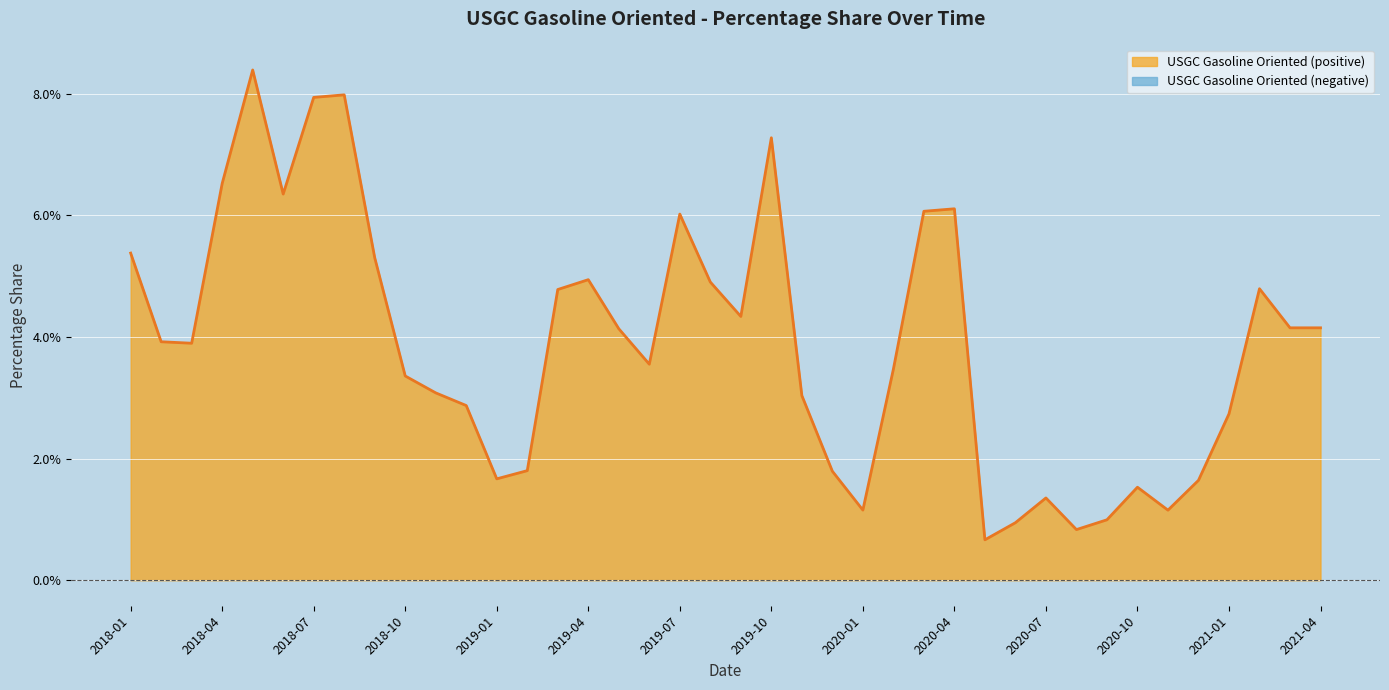

How many data points are less than 3?

14